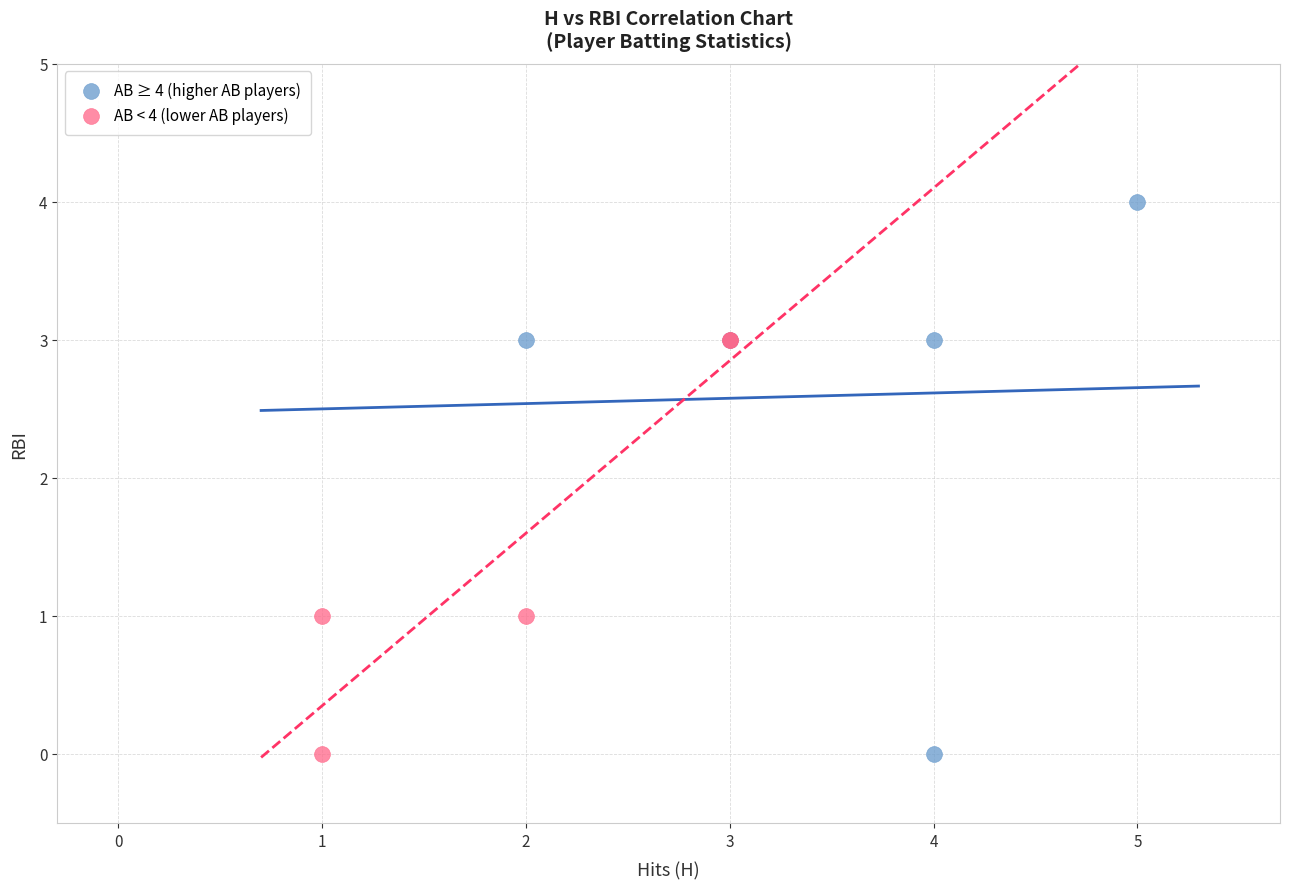

Which series has the widest spread of Y values?

AB ≥ 4 (higher AB players)